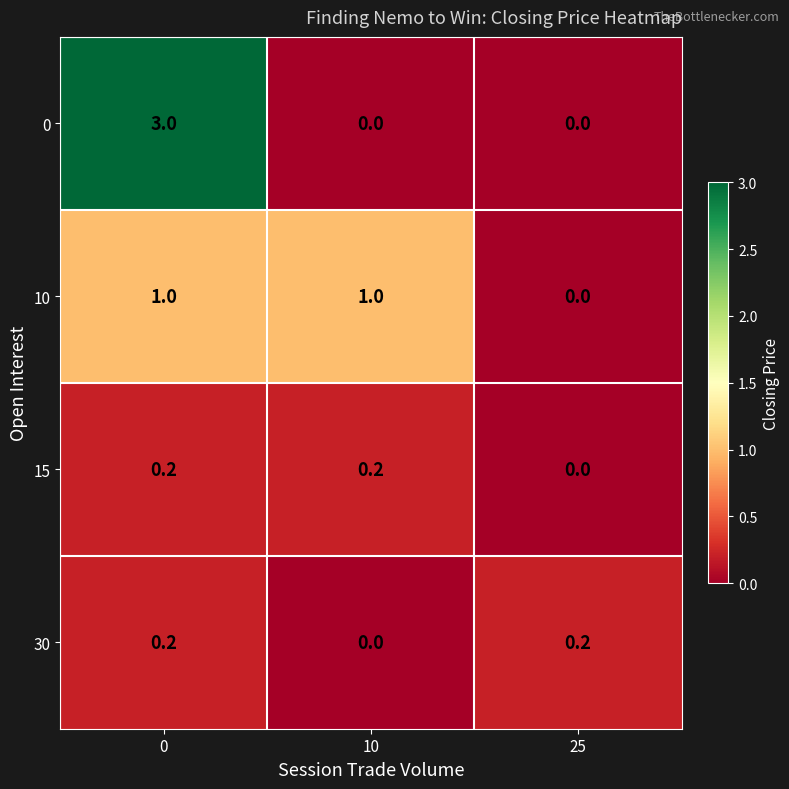

What is the sum of all 15 values?

0.4